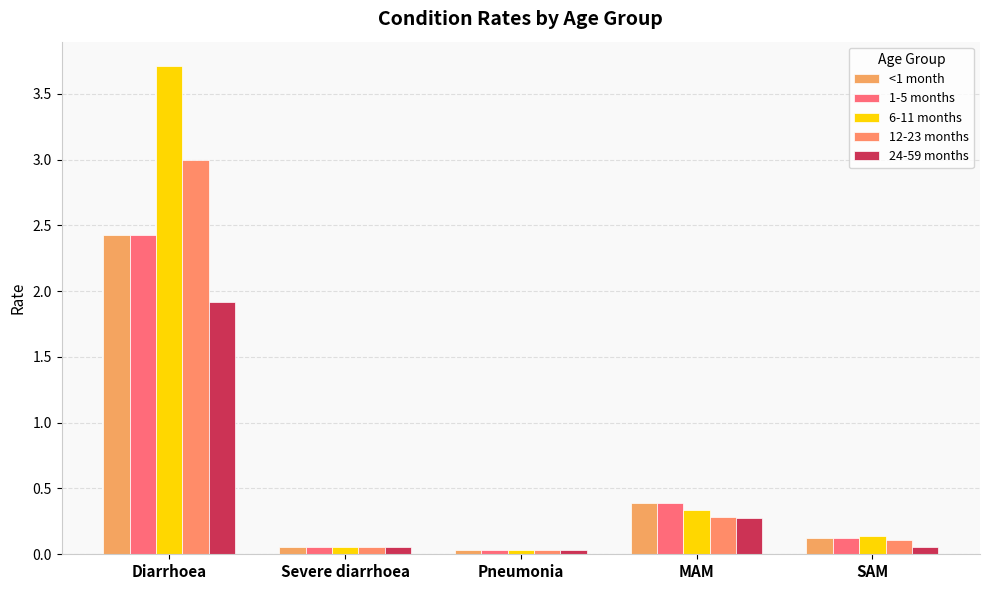

What are all the series names shown in the legend?

<1 month, 1-5 months, 6-11 months, 12-23 months, 24-59 months